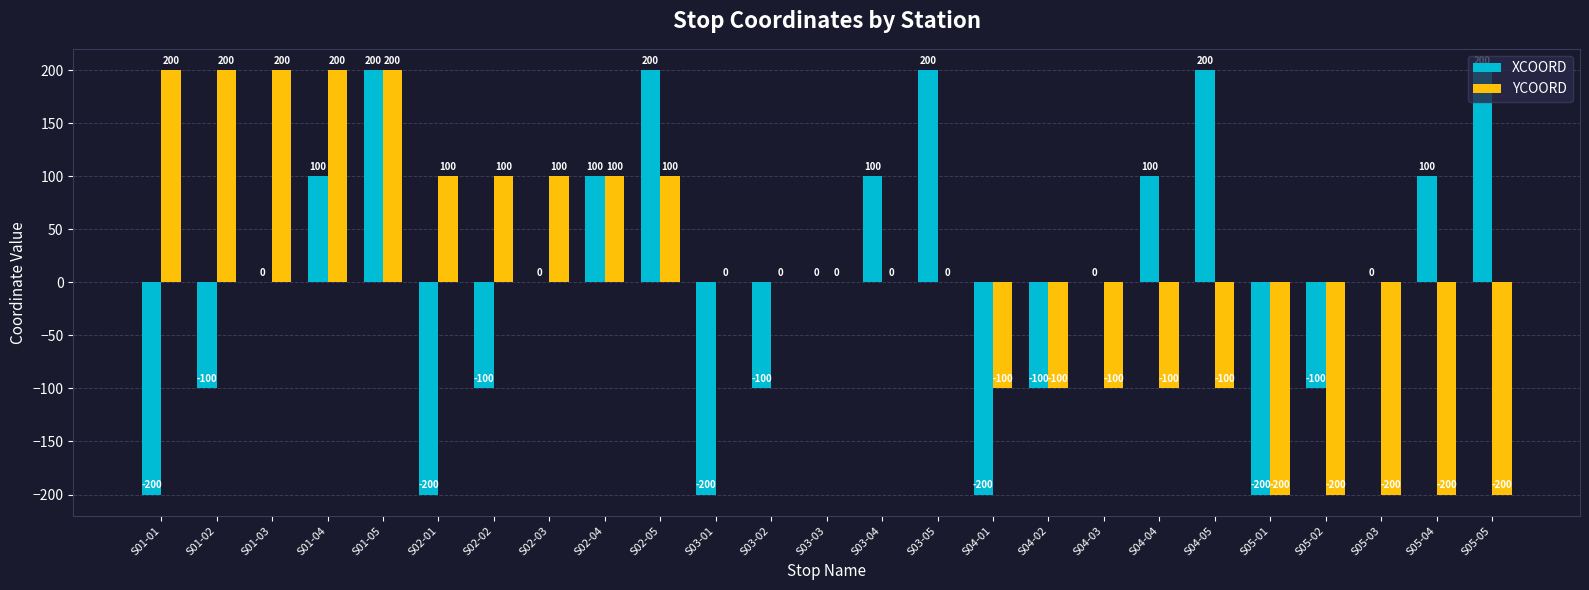

What is the total value across all series at S02-04?

200